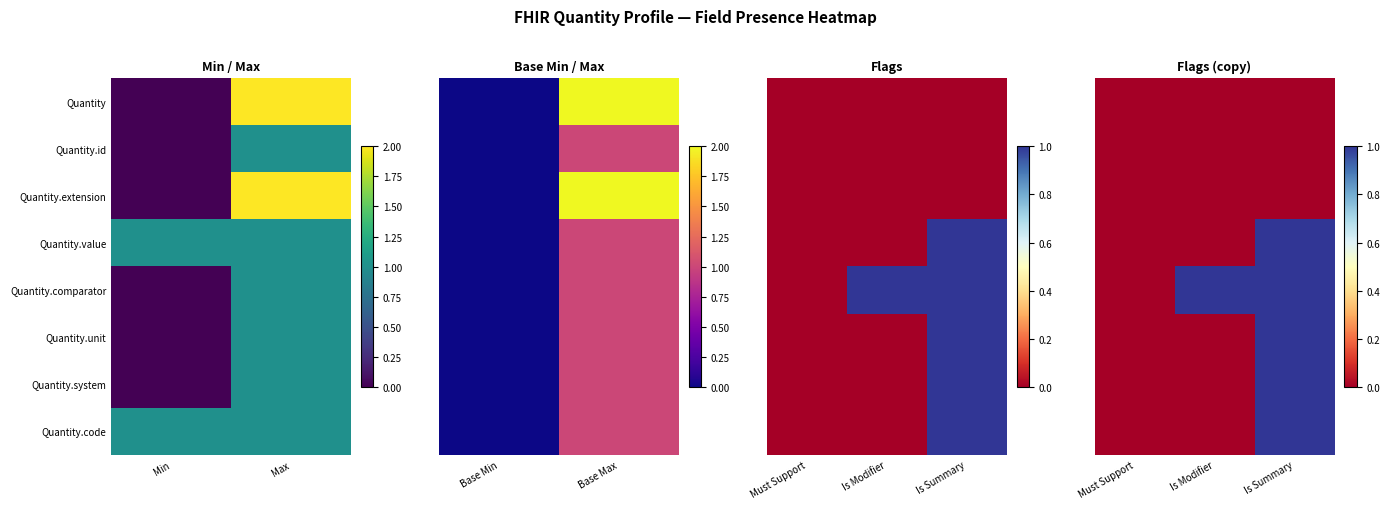

What is the sum of all Quantity.unit values?

1